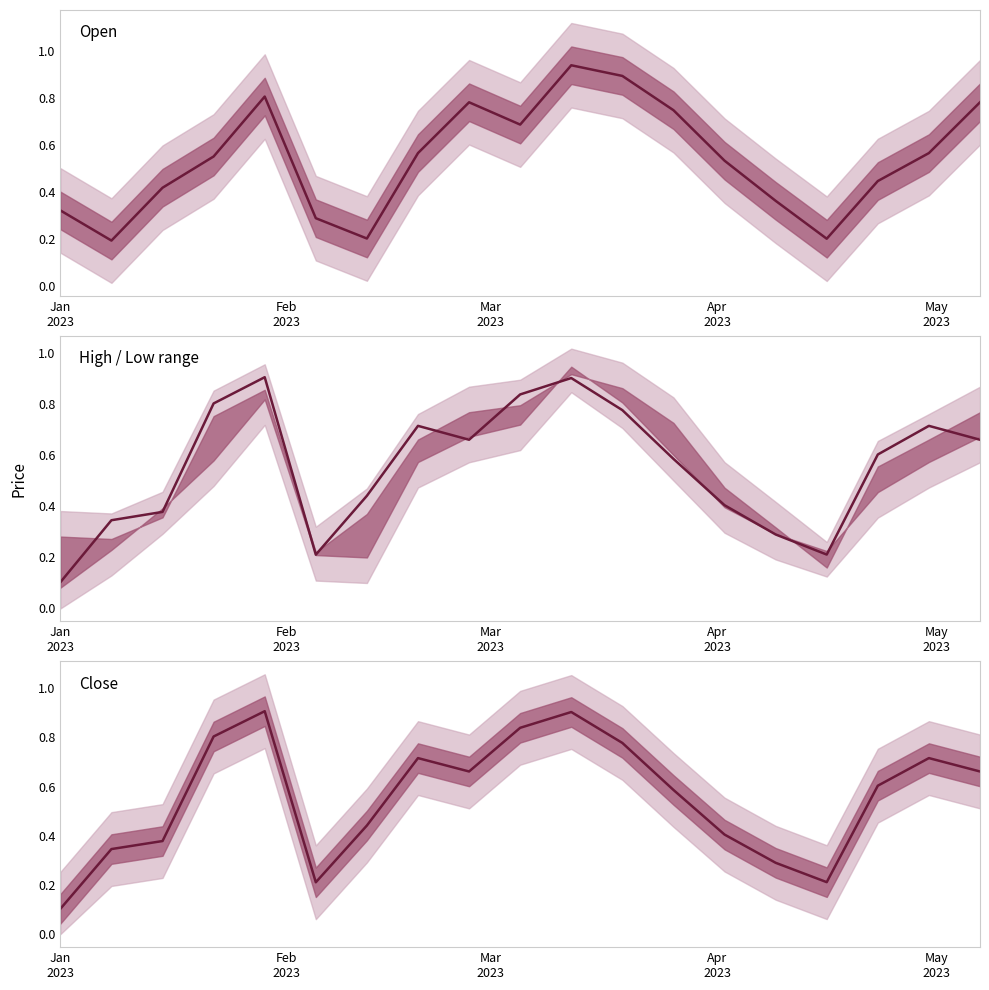

Reading left to right, what are all the values shown in this chart?

Open: 0.3	0.2	0.4	0.6	0.8	0.3	0.2	0.6	0.8	0.7	0.9	0.9	0.7	0.5	0.4	0.2	0.4	0.6	0.8
High / Low range: 0.1	0.3	0.4	0.8	0.9	0.2	0.4	0.7	0.7	0.8	0.9	0.8	0.6	0.4	0.3	0.2	0.6	0.7	0.7
Close: 0.1	0.3	0.4	0.8	0.9	0.2	0.4	0.7	0.7	0.8	0.9	0.8	0.6	0.4	0.3	0.2	0.6	0.7	0.7